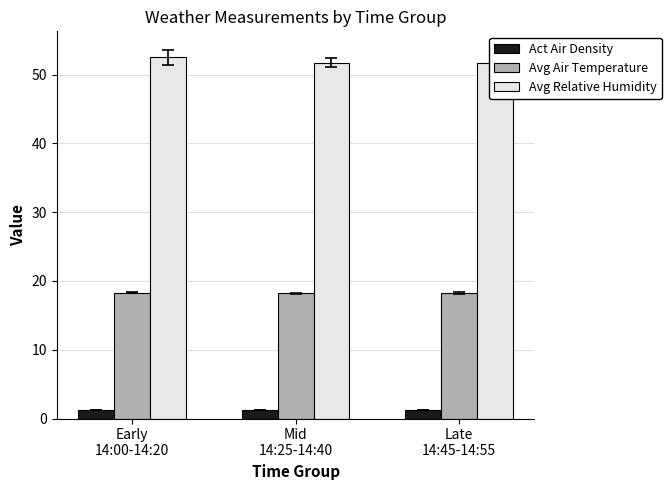

At which category is the sum across all series the highest?

Early
14:00-14:20